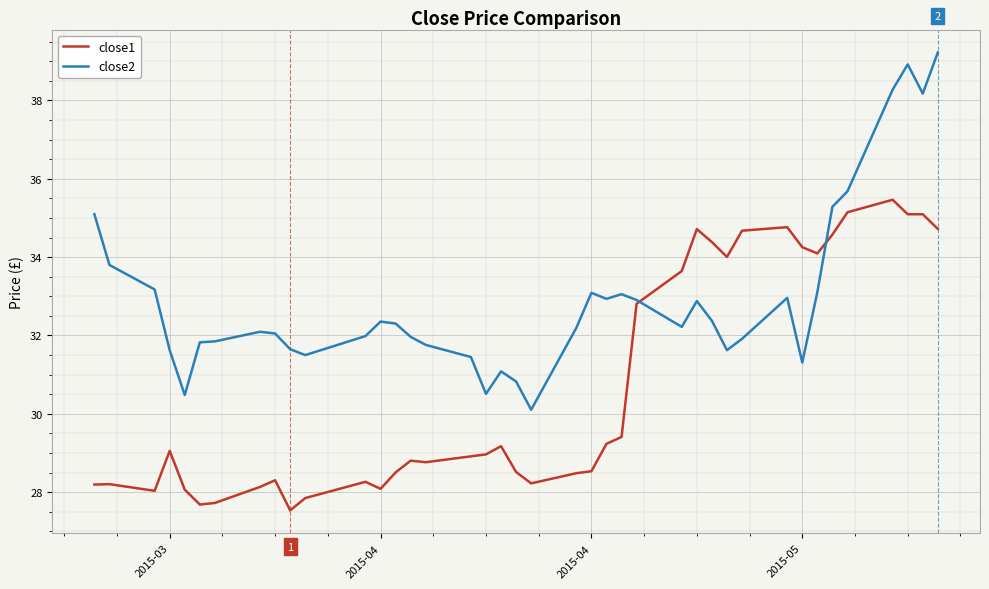

After their last crossing, which series has the higher values: close2 or close1?

close2